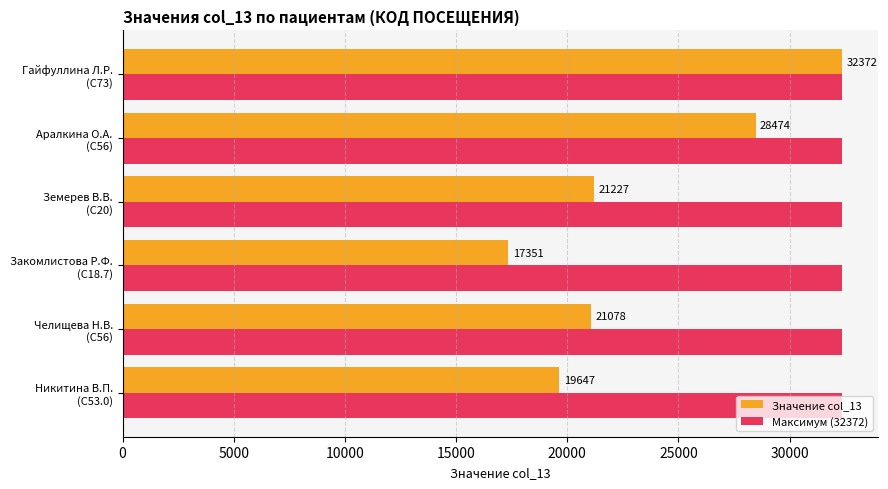

What is the maximum value for Значение col_13?

32372